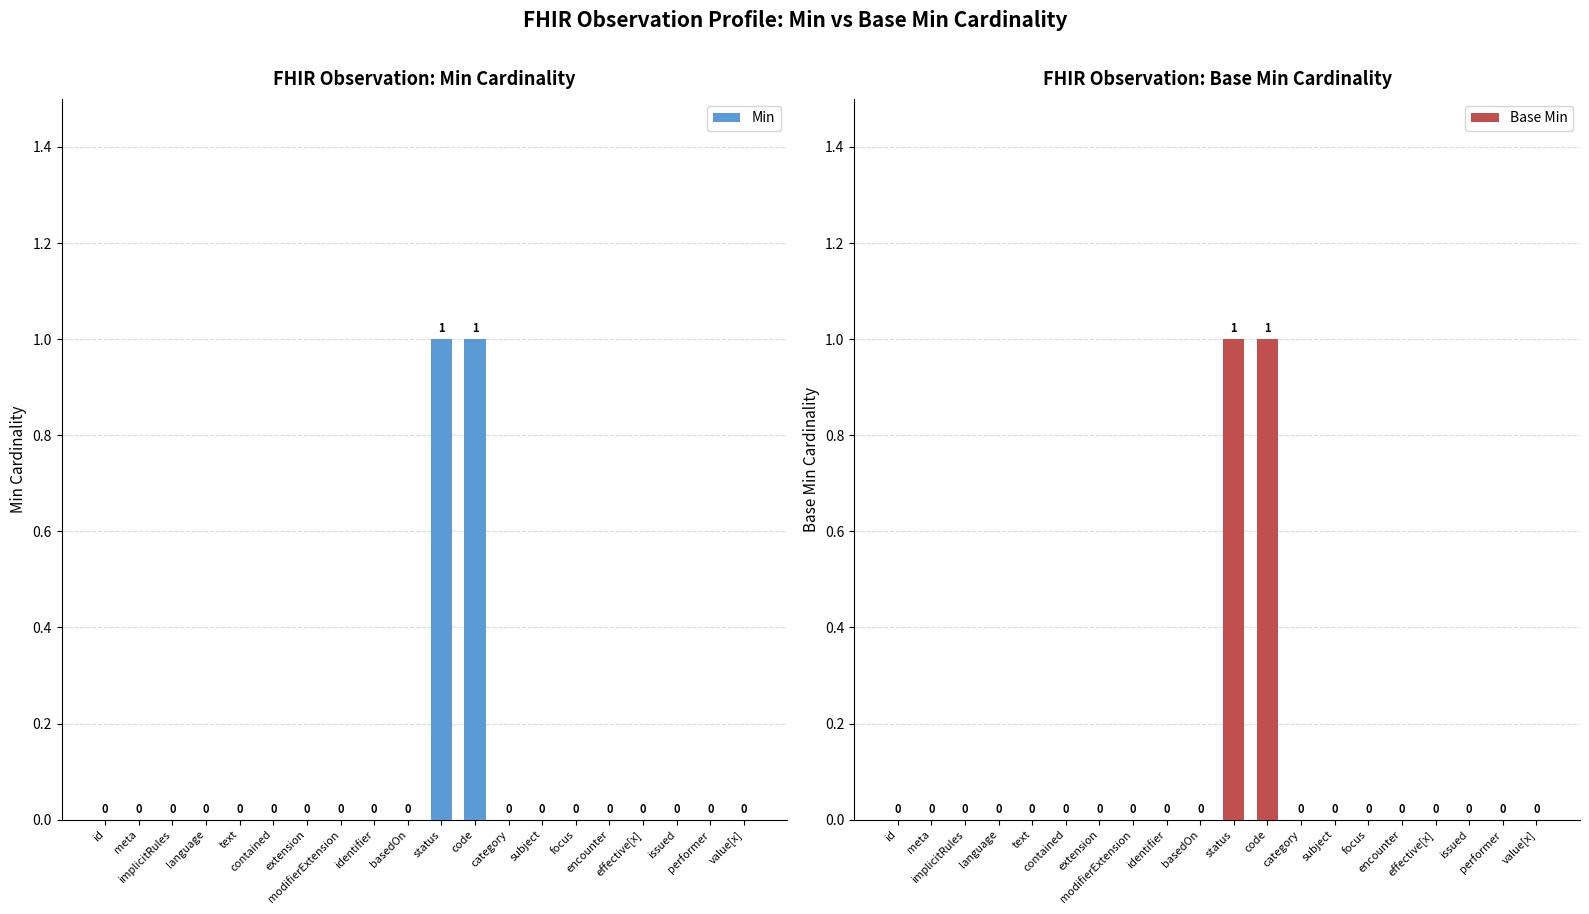

Reading left to right, list all the values displayed in this chart.

Min: id=0	meta=0	implicitRules=0	language=0	text=0	contained=0	extension=0	modifierExtension=0	identifier=0	basedOn=0	status=1	code=1	category=0	subject=0	focus=0	encounter=0	effective[x]=0	issued=0	performer=0	value[x]=0
Base Min: id=0	meta=0	implicitRules=0	language=0	text=0	contained=0	extension=0	modifierExtension=0	identifier=0	basedOn=0	status=1	code=1	category=0	subject=0	focus=0	encounter=0	effective[x]=0	issued=0	performer=0	value[x]=0